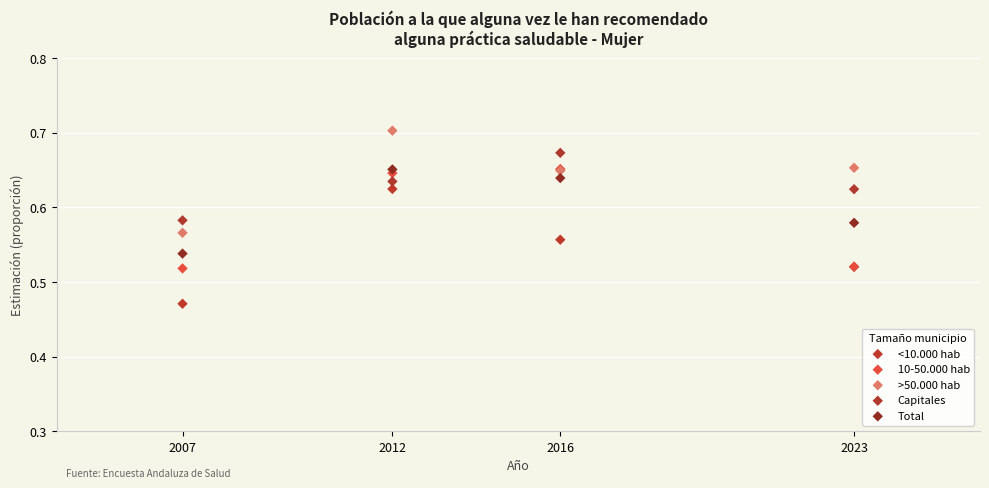

Which series reaches the maximum Y coordinate?

>50.000 hab